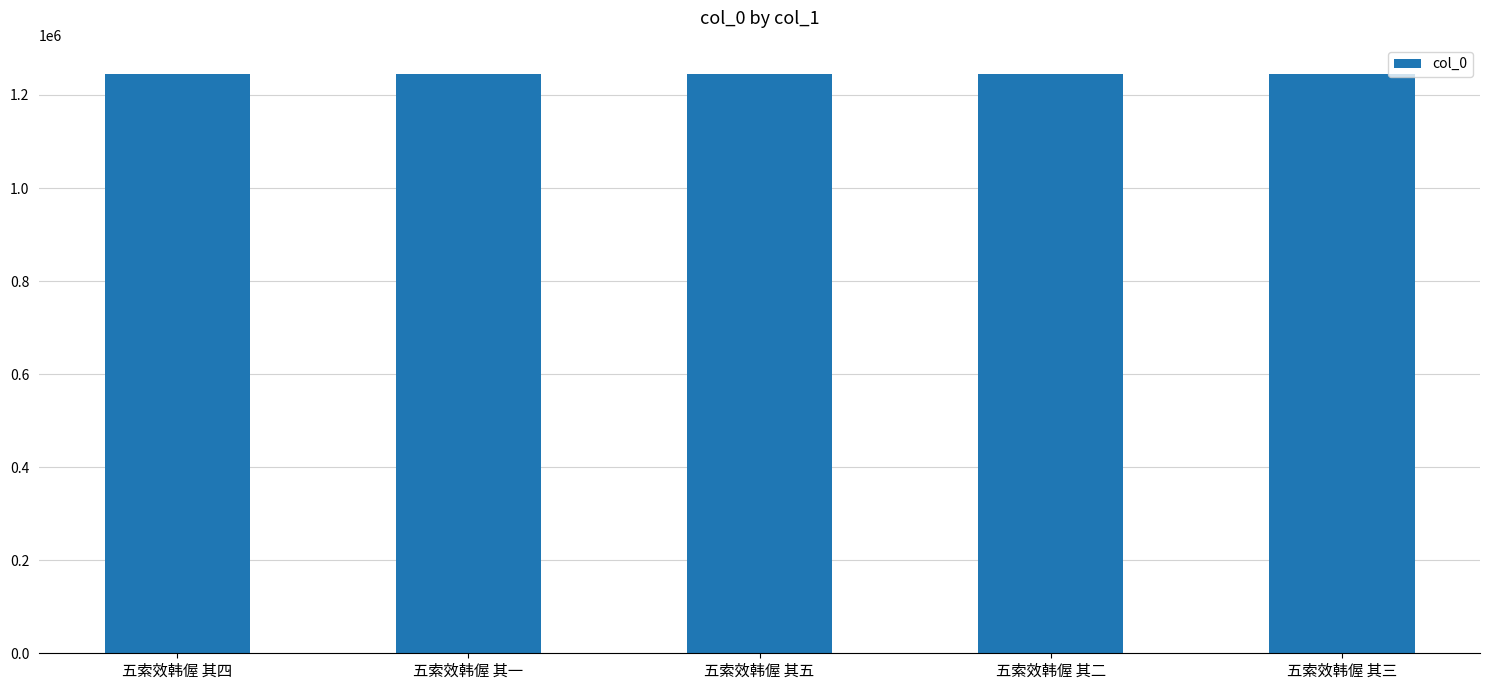

What is the approximate value at 五索效韩偓 其三?

1245447